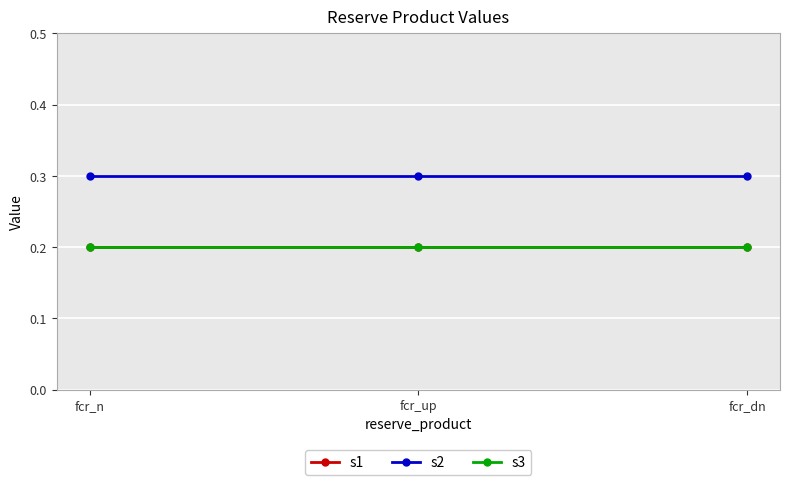

Does the chart have visible grid lines?

Yes